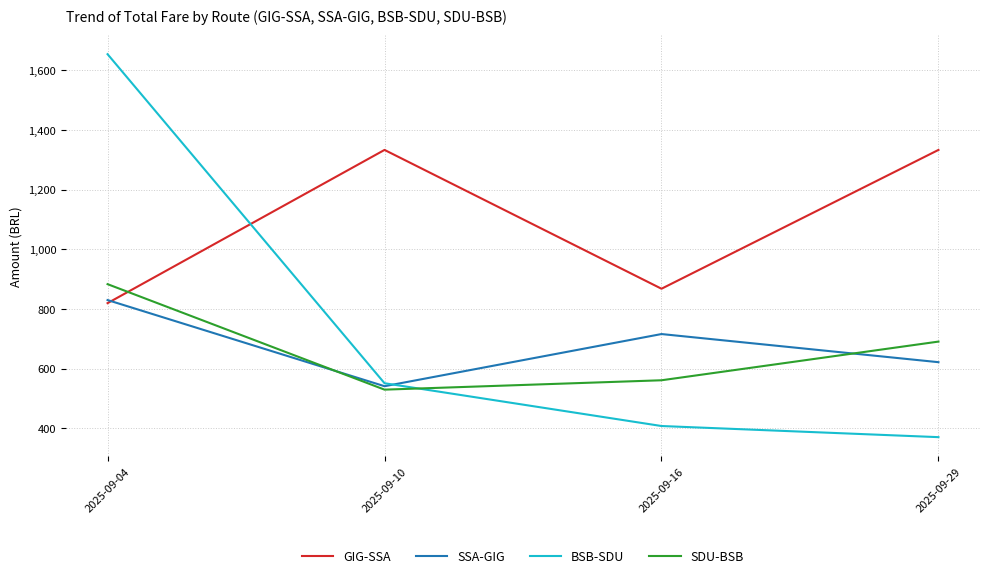

What are all the series names shown in the legend?

GIG-SSA, SSA-GIG, BSB-SDU, SDU-BSB